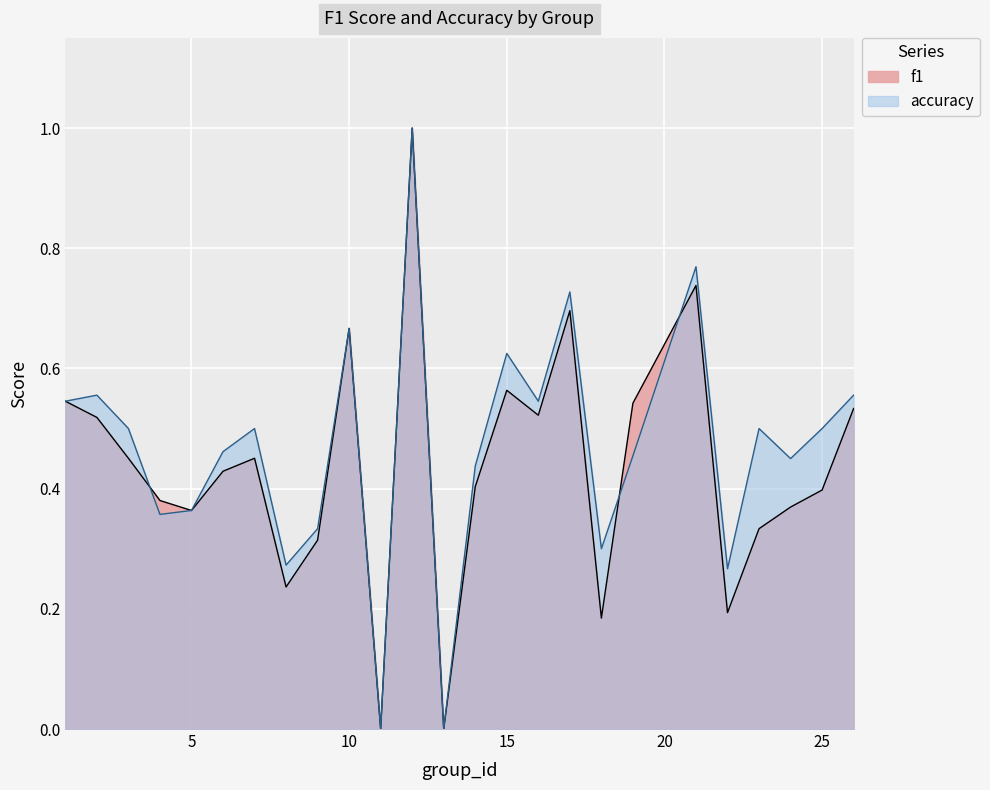

What is the value of the f1 point at the 10th from the left?

0.7